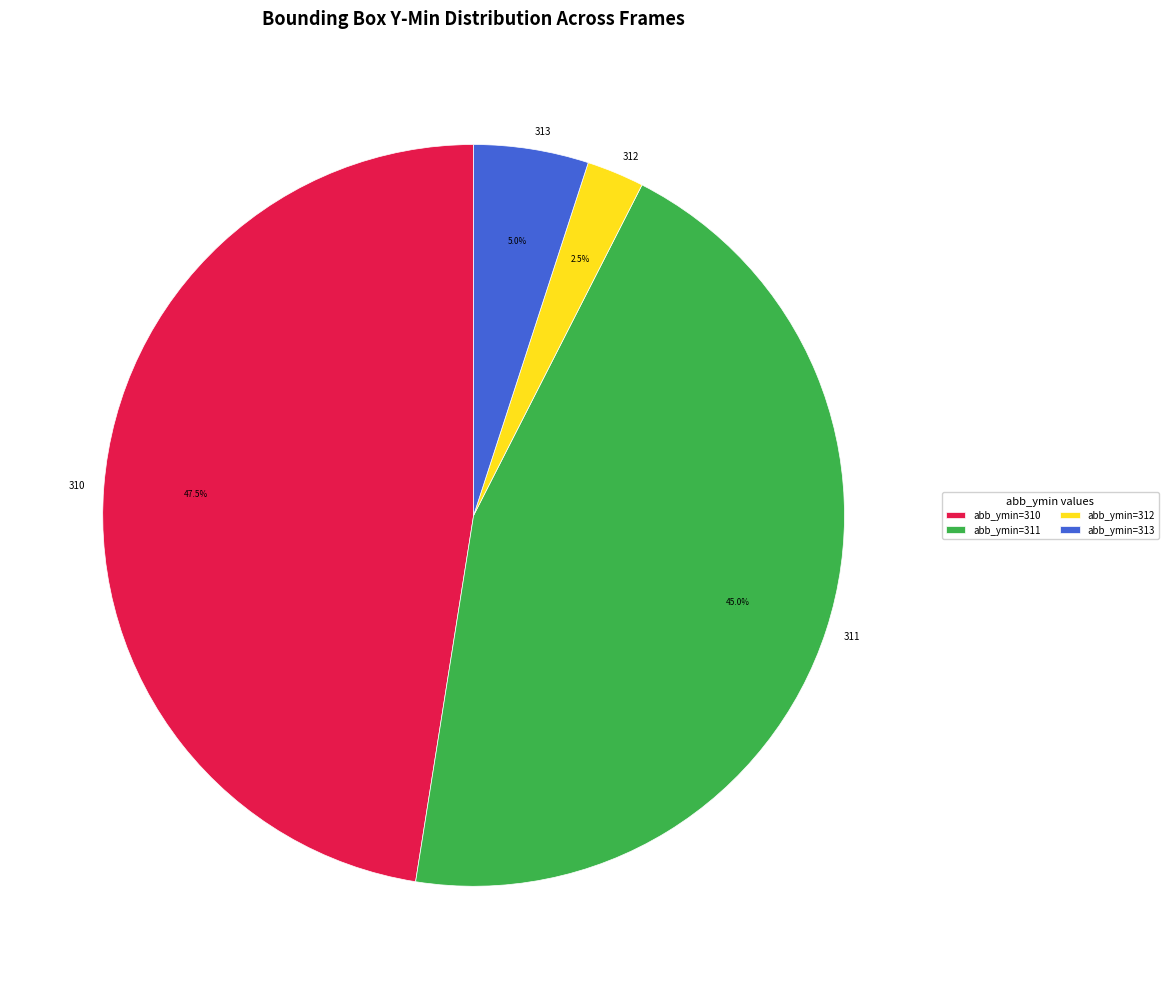

Does 310 account for over 50% of the chart?

No